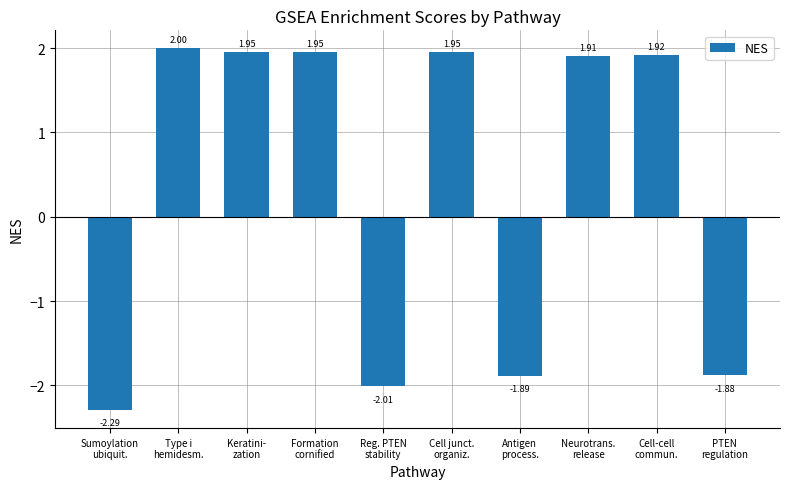

What is the difference between the second highest and second lowest values?

4.0